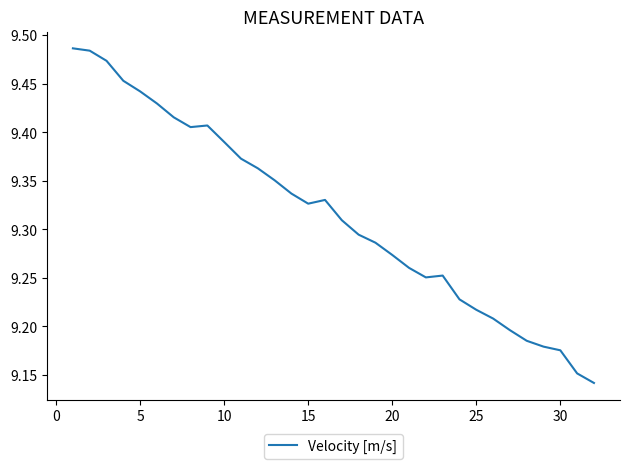

What is the difference between the maximum and minimum values?

0.3